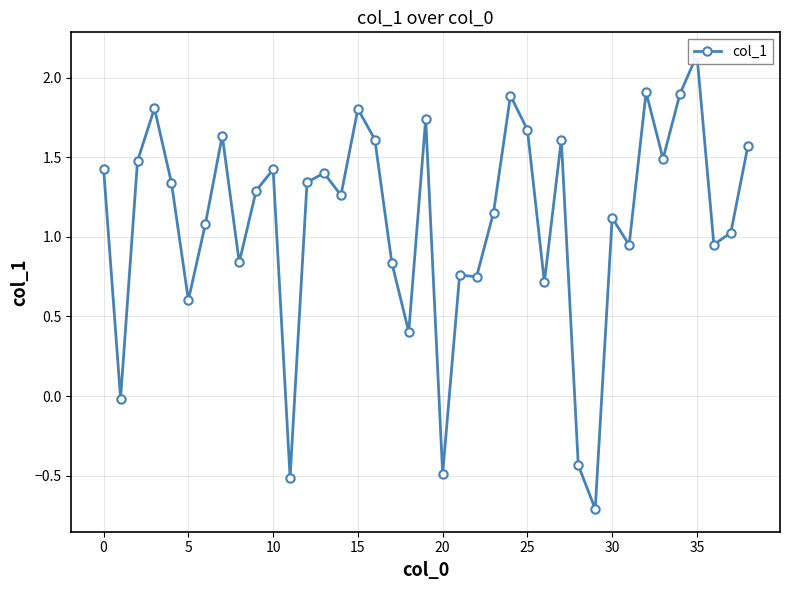

Between 18 and 11, which is larger?

18